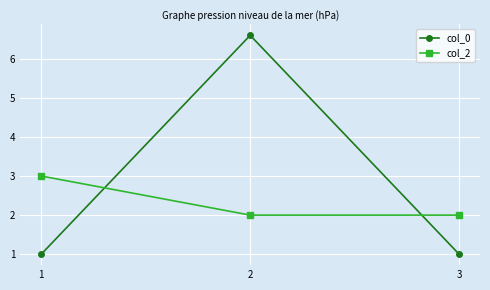

What is the maximum value shown in the chart?

6.6